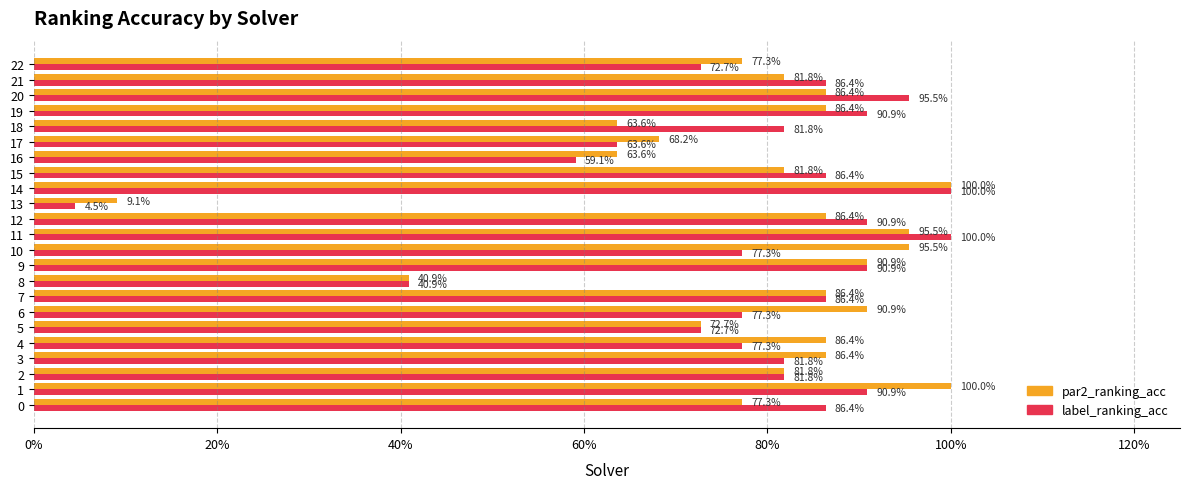

What are all the series names shown in the legend?

par2_ranking_acc, label_ranking_acc